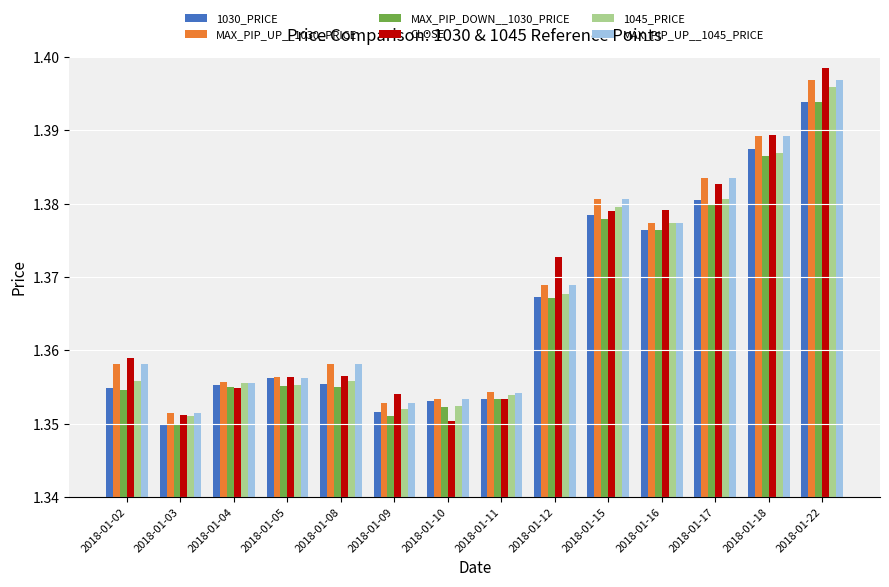

Count the 1030_PRICE values in the range 1 to 2.

14